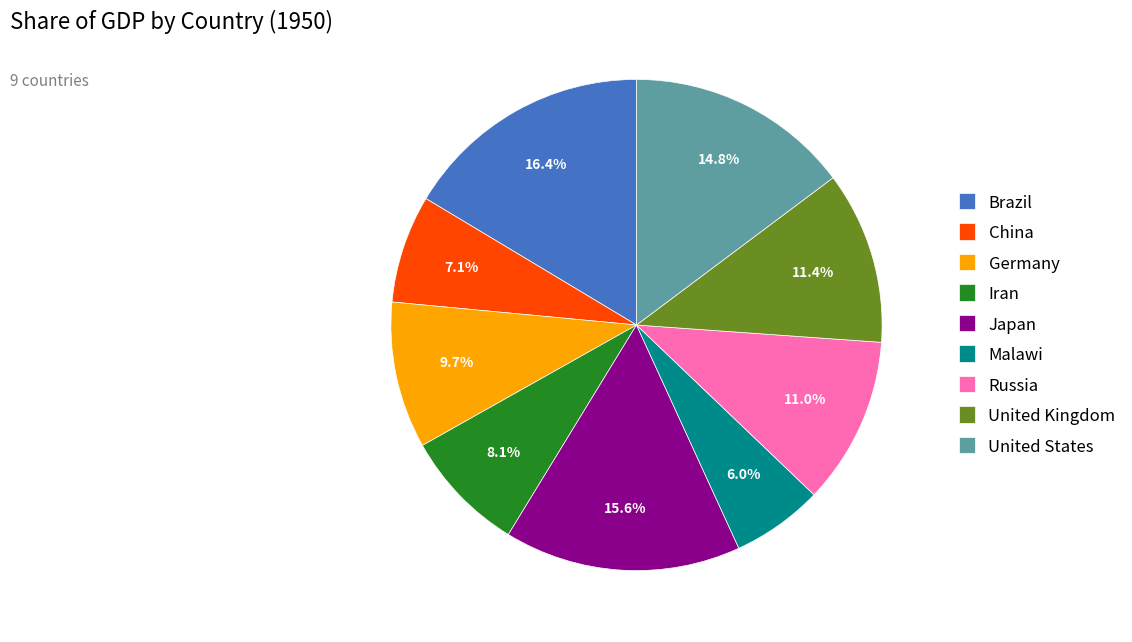

To the nearest percent, what is the difference between the Germany and Russia slice percentages?

1%